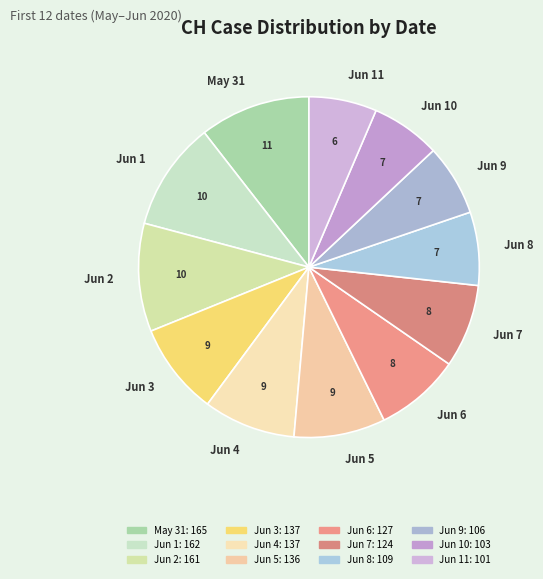

Approximately how many times larger is the value at Jun 11 compared to Jun 5?

0.7